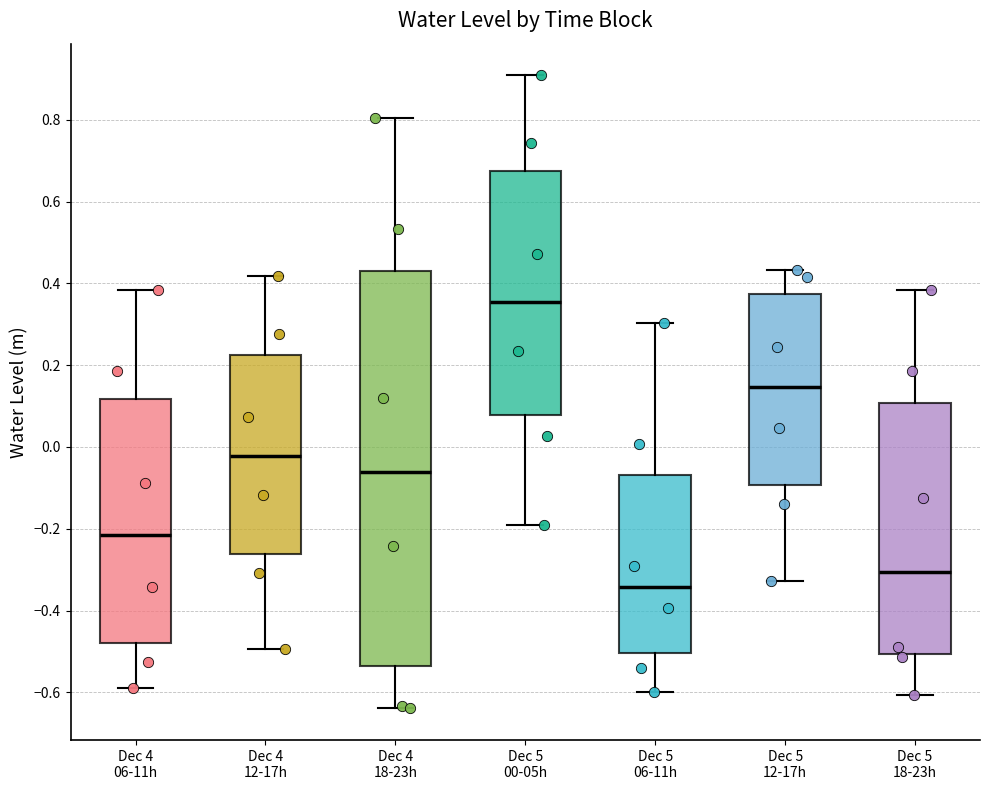

Where is the lower edge of the box for Dec 5 12-17h on the y-axis? The values are not printed on the chart, so give them approximately, as read against the axis.

-0.10